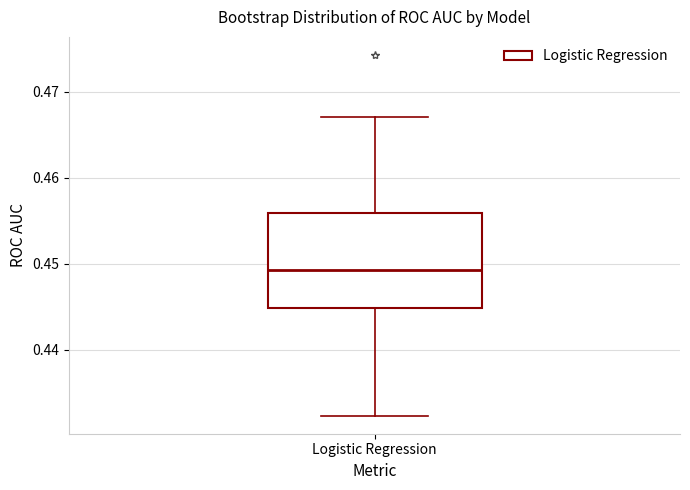

Transcribe this box plot: give where the median line is, the range the box spans, and where the two whiskers end, as read against the y-axis. The values are not printed on the chart, so give them approximately, as read against the axis.

median 0.449, box 0.445 to 0.456, whiskers 0.432 to 0.467